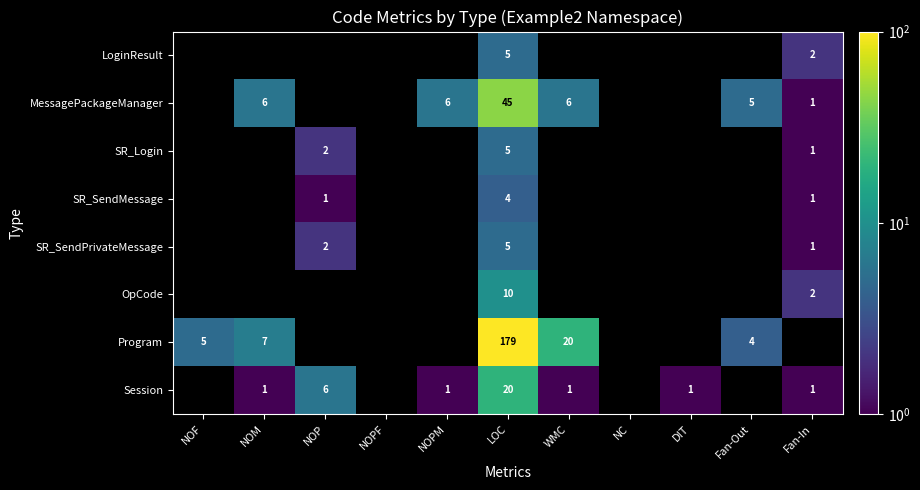

Is the value of OpCode at LOC greater than the value of SR_Login at Fan-In?

Yes